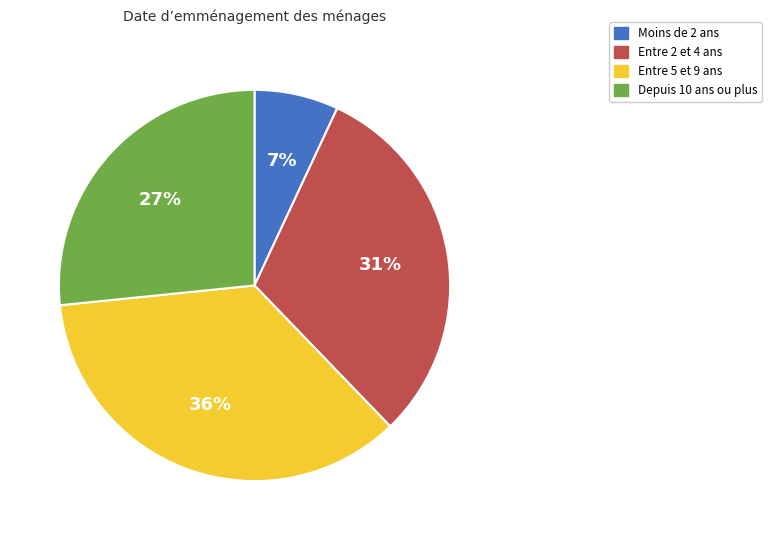

Is there a majority slice in this chart?

No